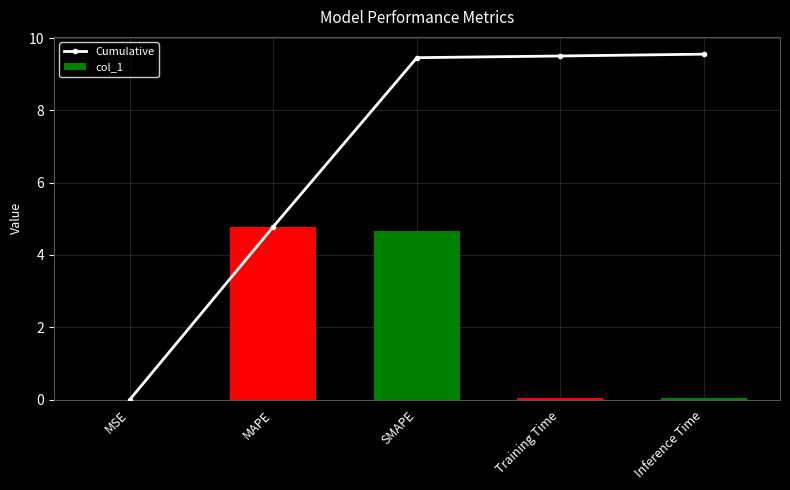

Rank the series by their average value, from highest to lowest.

Cumulative, col_1